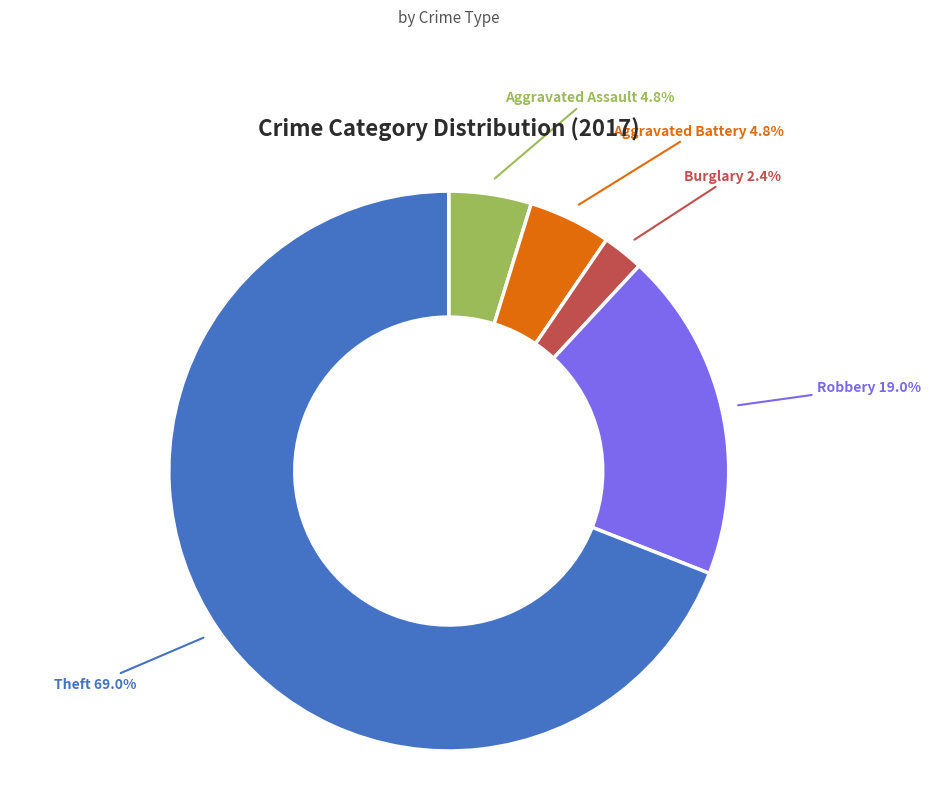

Is there a majority slice in this chart?

Yes